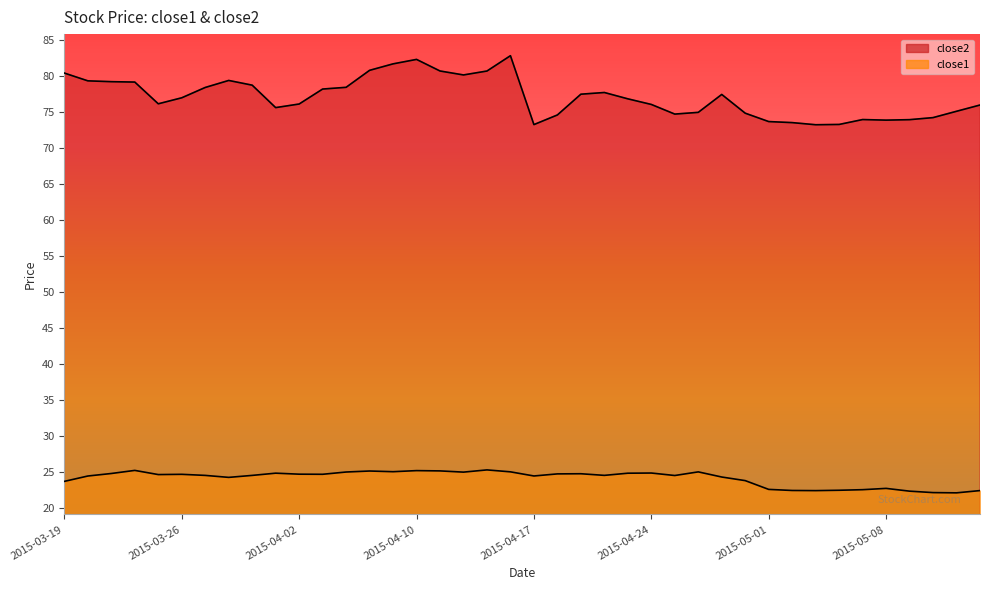

Reading left to right, list all the values displayed in this chart.

close2: 2015-03-19=80.5	2015-03-20=79.4	2015-03-23=79.3	2015-03-24=79.2	2015-03-25=76.2	2015-03-26=77.0	2015-03-27=78.5	2015-03-30=79.4	2015-03-31=78.8	2015-04-01=75.7	2015-04-02=76.2	2015-04-06=78.2	2015-04-07=78.5	2015-04-08=80.8	2015-04-09=81.7	2015-04-10=82.4	2015-04-13=80.7	2015-04-14=80.2	2015-04-15=80.7	2015-04-16=82.9	2015-04-17=73.3	2015-04-20=74.6	2015-04-21=77.5	2015-04-22=77.8	2015-04-23=76.9	2015-04-24=76.1	2015-04-27=74.8	2015-04-28=75.0	2015-04-29=77.5	2015-04-30=74.9	2015-05-01=73.7	2015-05-04=73.6	2015-05-05=73.3	2015-05-06=73.3	2015-05-07=74.0	2015-05-08=73.9	2015-05-11=74.0	2015-05-12=74.3	2015-05-13=75.1	2015-05-14=76.0
close1: 2015-03-19=23.7	2015-03-20=24.5	2015-03-23=24.8	2015-03-24=25.2	2015-03-25=24.7	2015-03-26=24.7	2015-03-27=24.5	2015-03-30=24.3	2015-03-31=24.5	2015-04-01=24.9	2015-04-02=24.7	2015-04-06=24.7	2015-04-07=25.0	2015-04-08=25.1	2015-04-09=25.1	2015-04-10=25.2	2015-04-13=25.2	2015-04-14=25.0	2015-04-15=25.3	2015-04-16=25.0	2015-04-17=24.5	2015-04-20=24.8	2015-04-21=24.8	2015-04-22=24.5	2015-04-23=24.8	2015-04-24=24.9	2015-04-27=24.5	2015-04-28=25.0	2015-04-29=24.3	2015-04-30=23.8	2015-05-01=22.6	2015-05-04=22.4	2015-05-05=22.4	2015-05-06=22.5	2015-05-07=22.6	2015-05-08=22.7	2015-05-11=22.4	2015-05-12=22.1	2015-05-13=22.1	2015-05-14=22.4